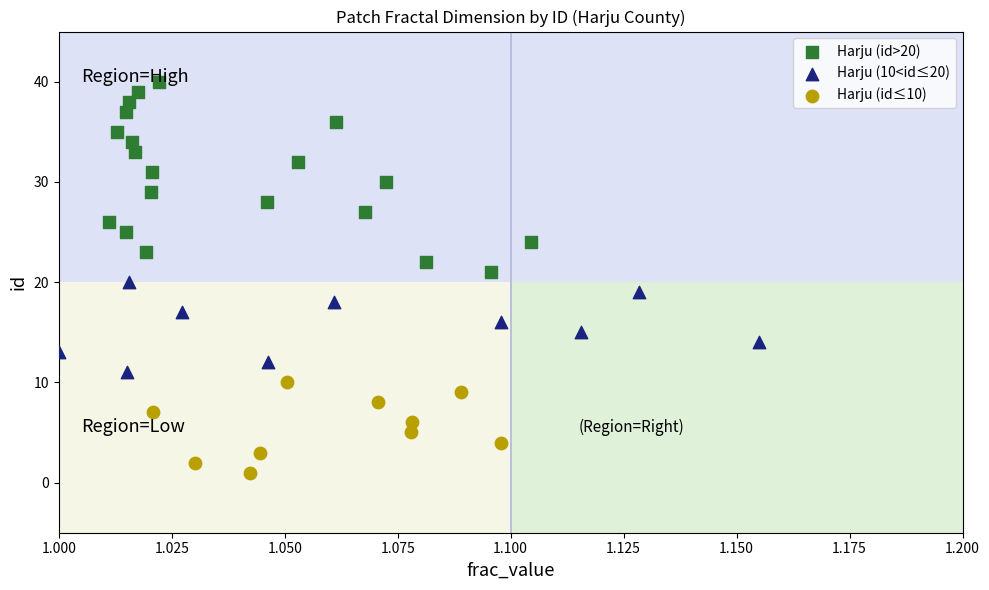

Which series contains the lowest Y value?

Harju (id≤10)